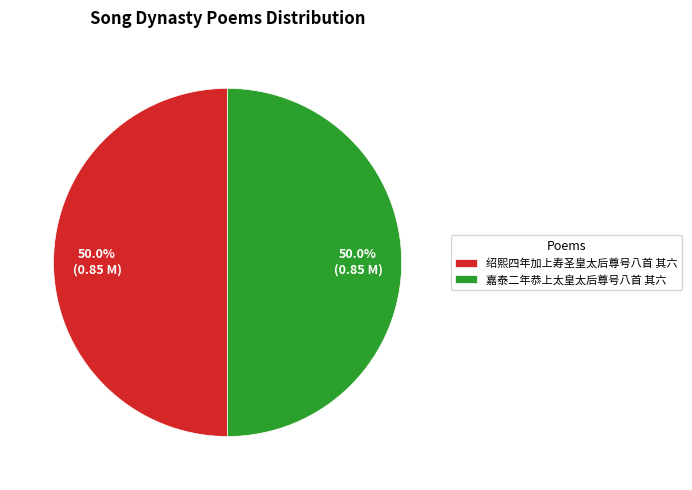

The 嘉泰二年恭上太皇太后尊号八首 其六 slice represents 43% of the pie. True or false?

False